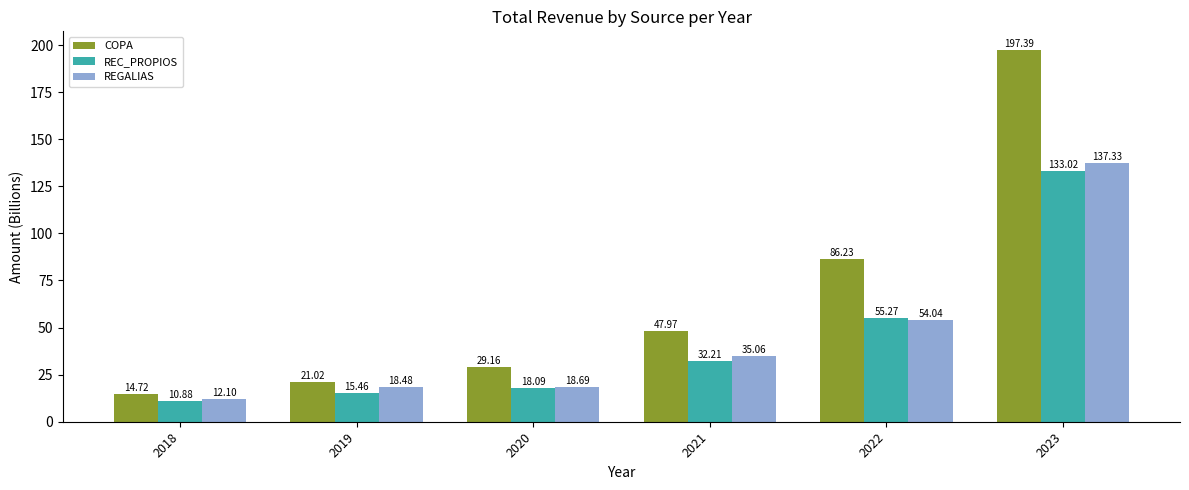

The value of COPA at 2023 is 197.4. True or false?

True